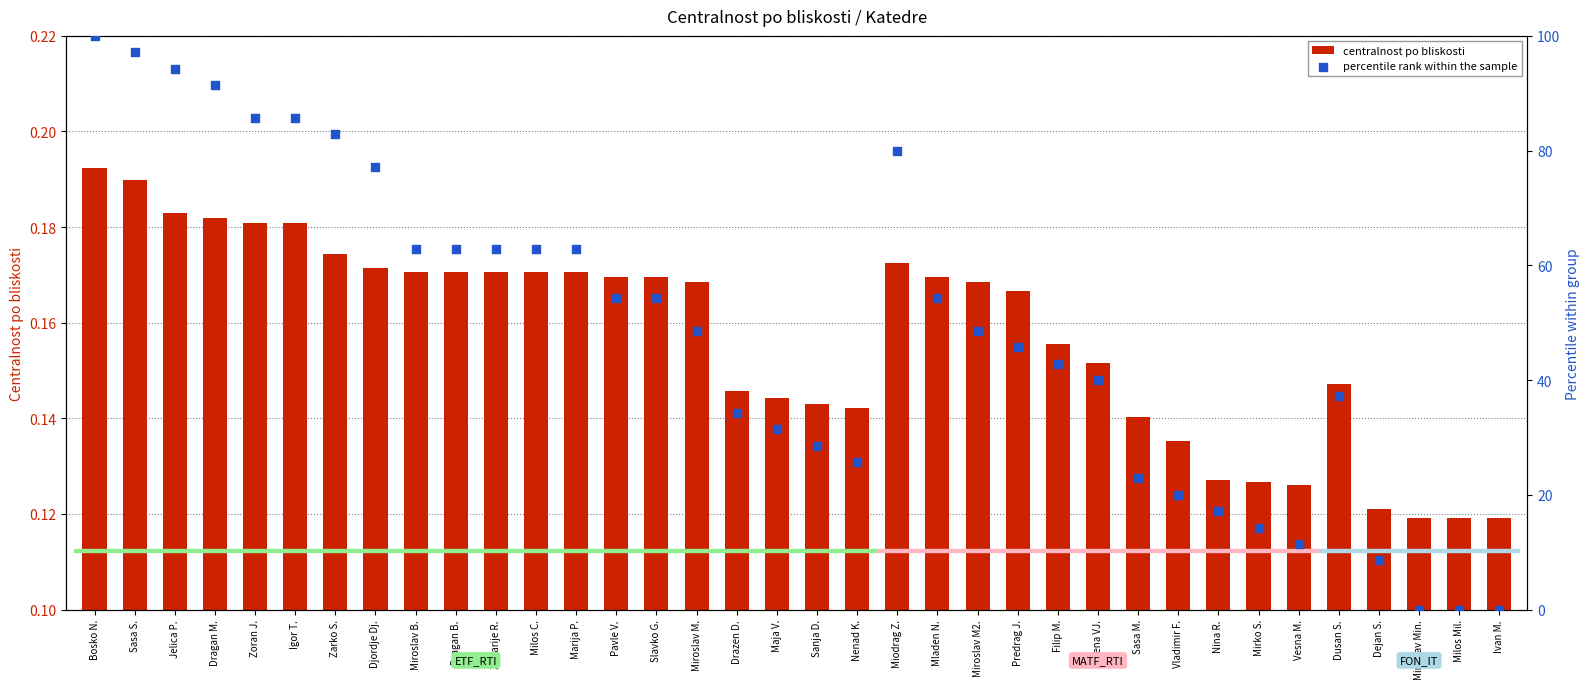

Which series reaches the maximum Y coordinate?

percentile rank within the sample